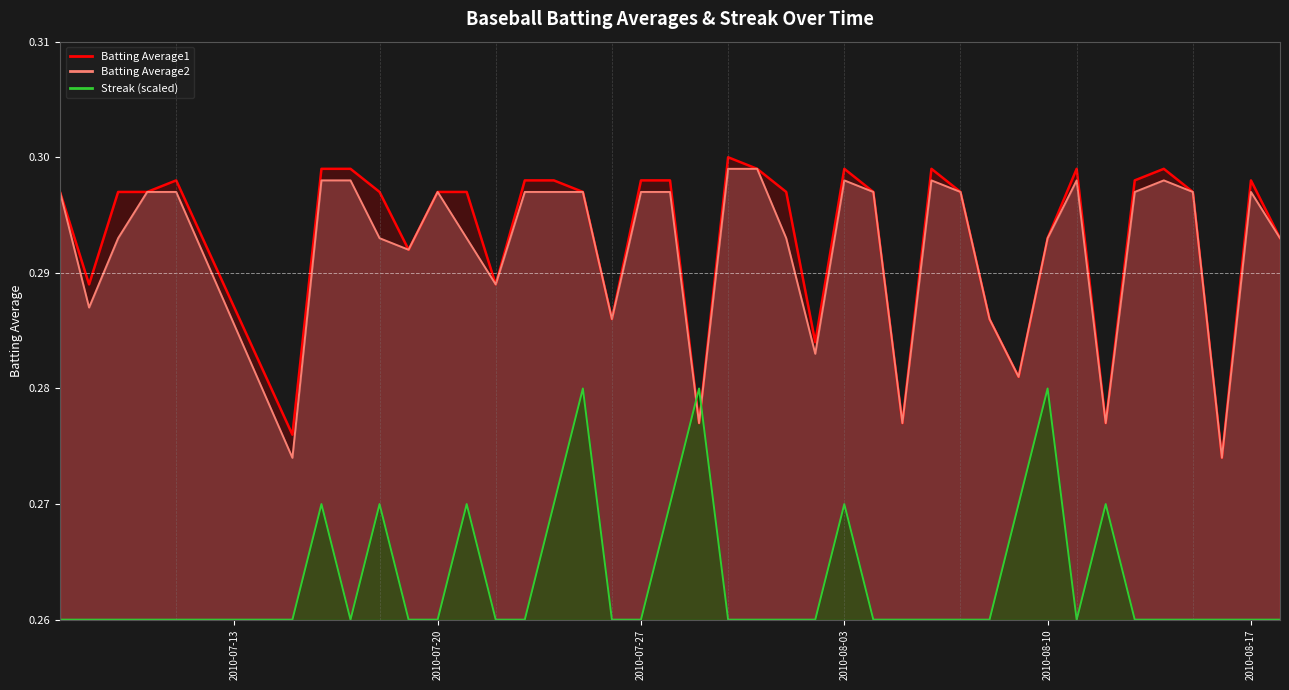

Which series changed the most between 2010-08-08 and 2010-08-13?

Batting Average1